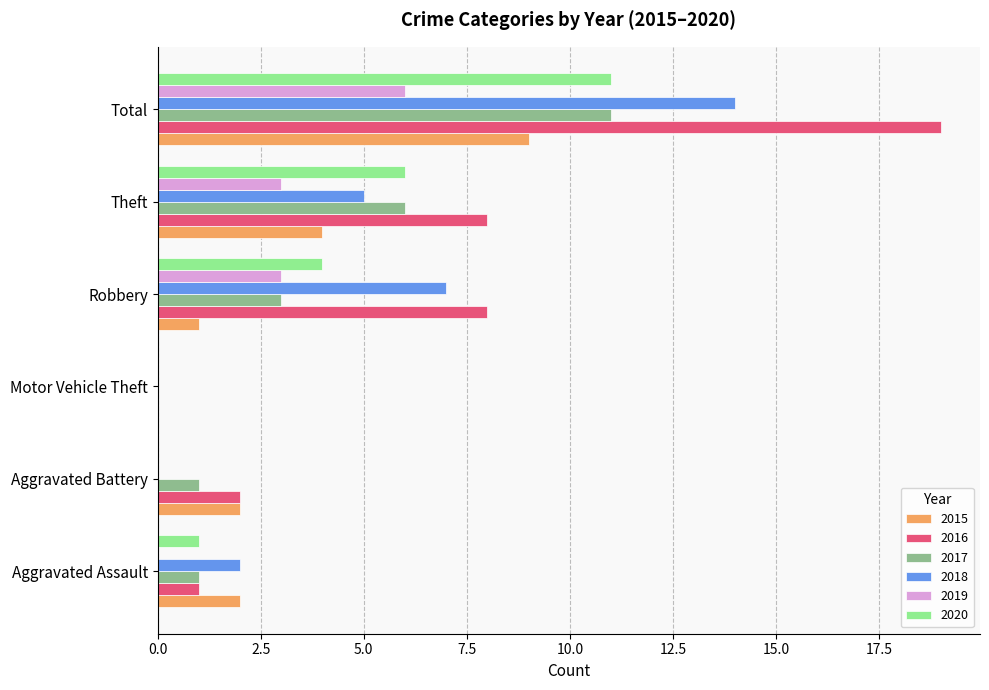

How many values in 2016 are above zero?

5